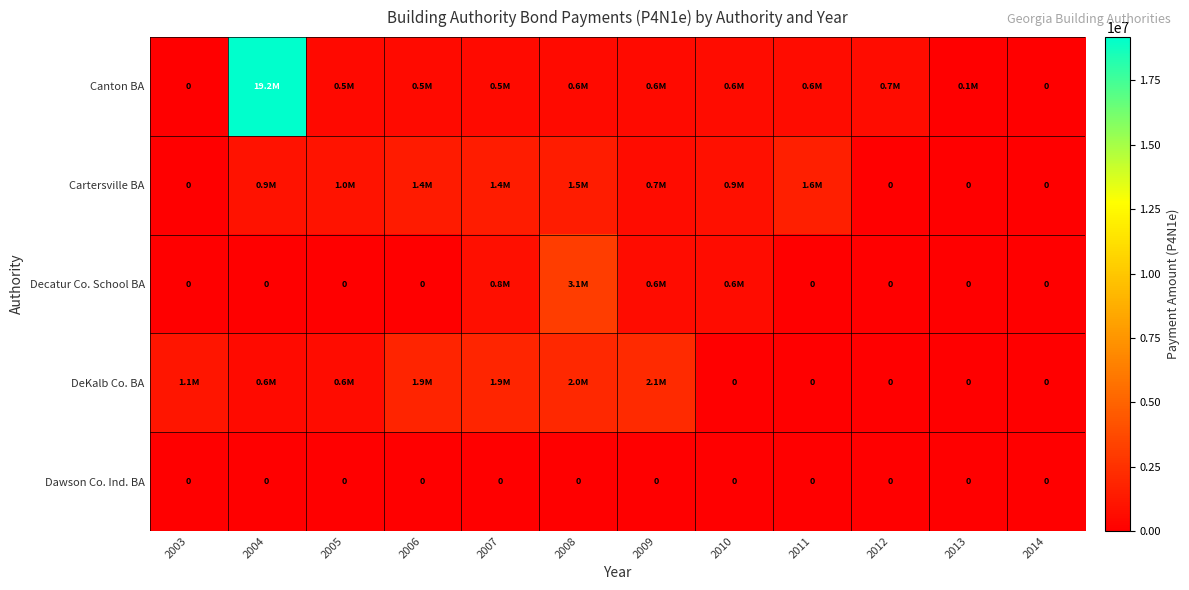

At which category is the sum across all series the highest?

2004